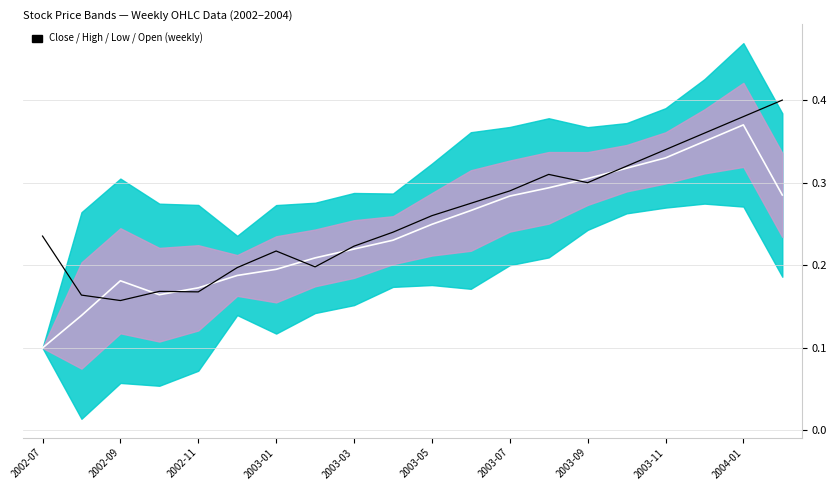

Does the chart have visible grid lines?

Yes